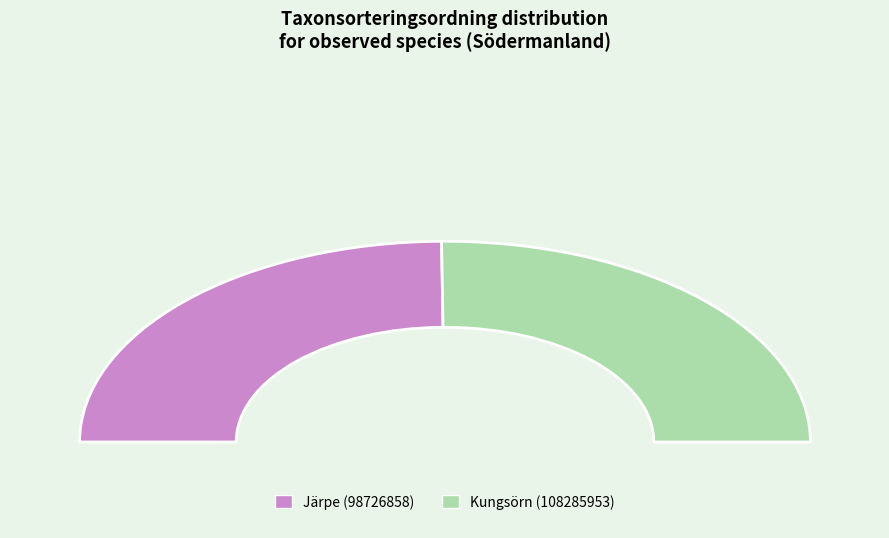

Approximately how many times larger is the value at Järpe (98726858) compared to Kungsörn (108285953)?

1.0